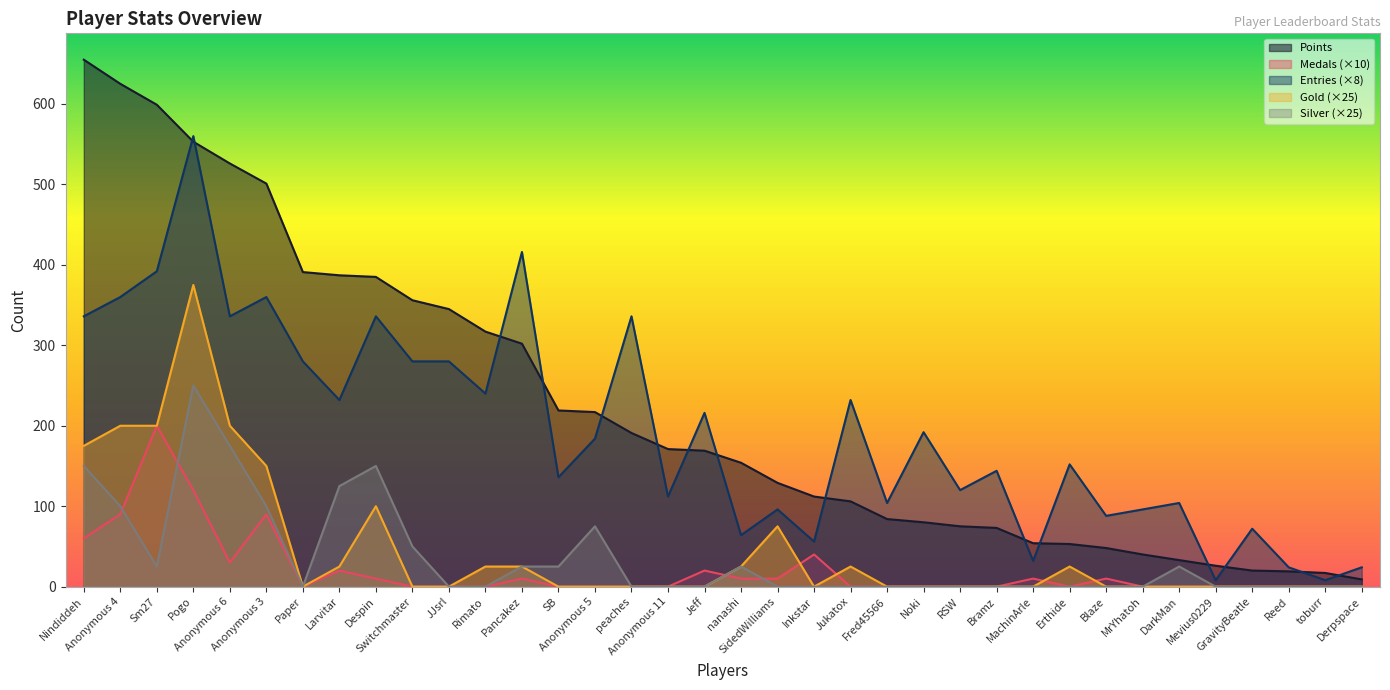

What is the sum of the Points values at Noki and Rimato?

397